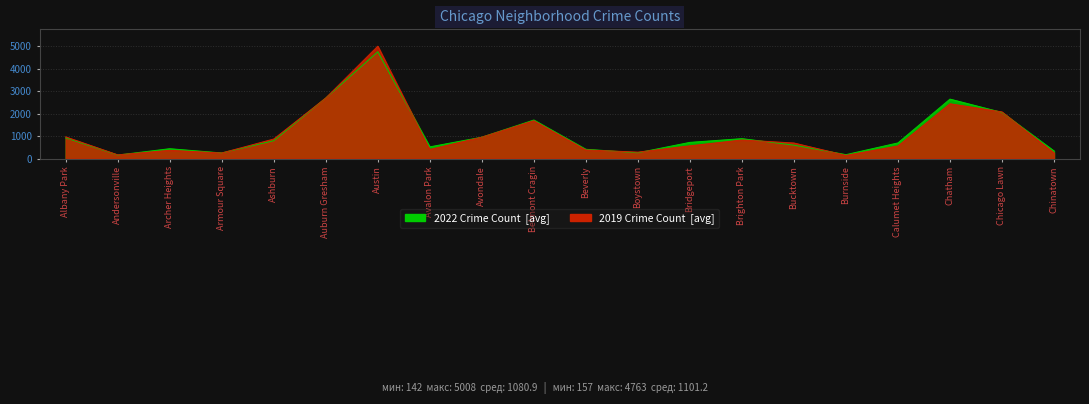

What is the difference between the maximum and minimum values in the 2022 series?

4606